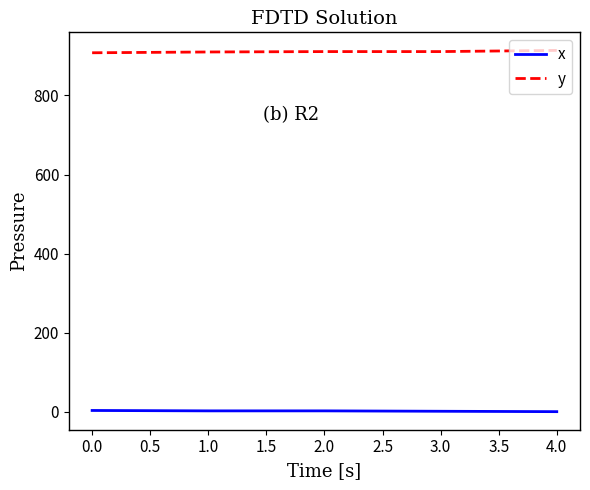

At 1.0, list the series in order from smallest to largest.

x, y